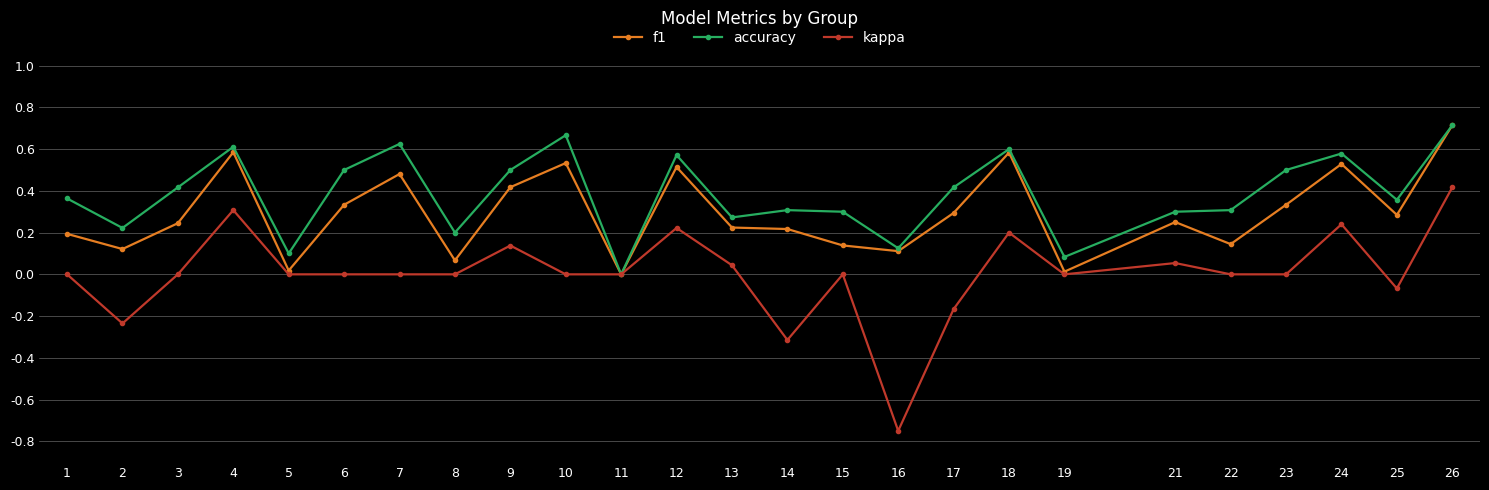

Which series has the largest total across all categories?

accuracy